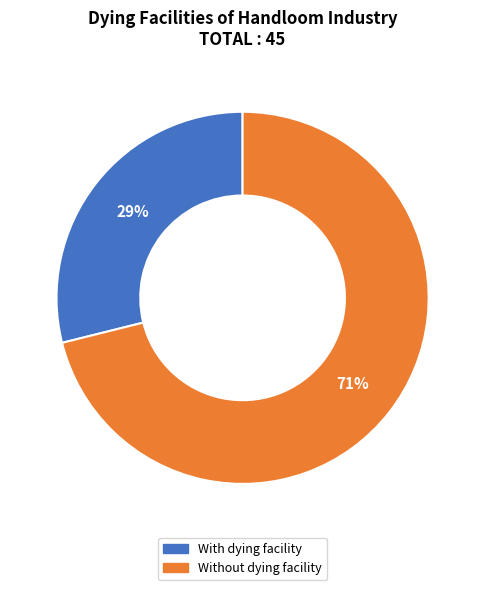

To the nearest percent, what is the average slice percentage?

50%